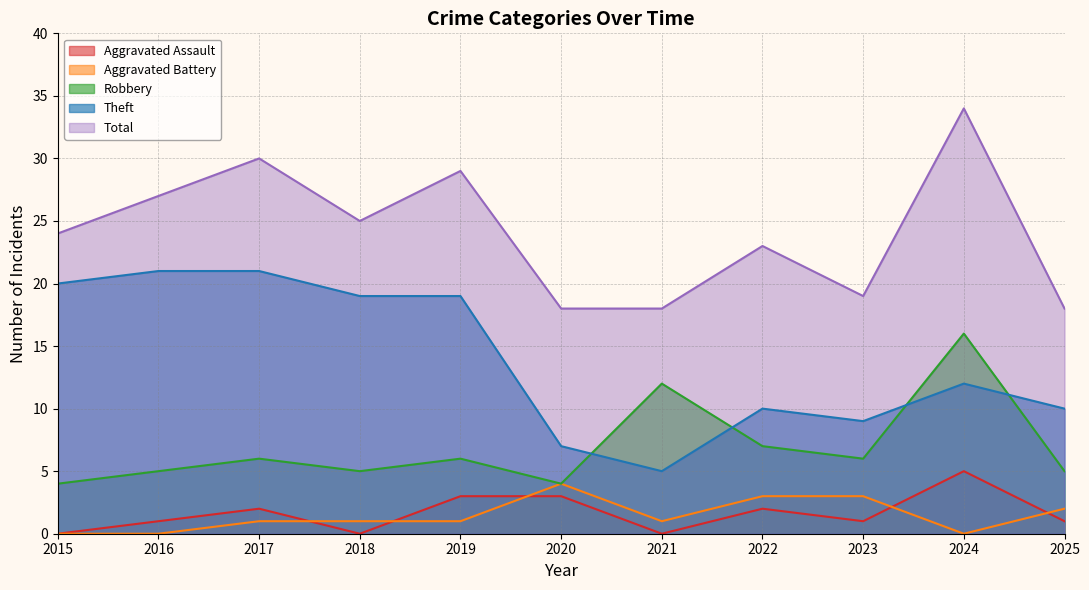

Which category has the highest value in the Total series?

2024